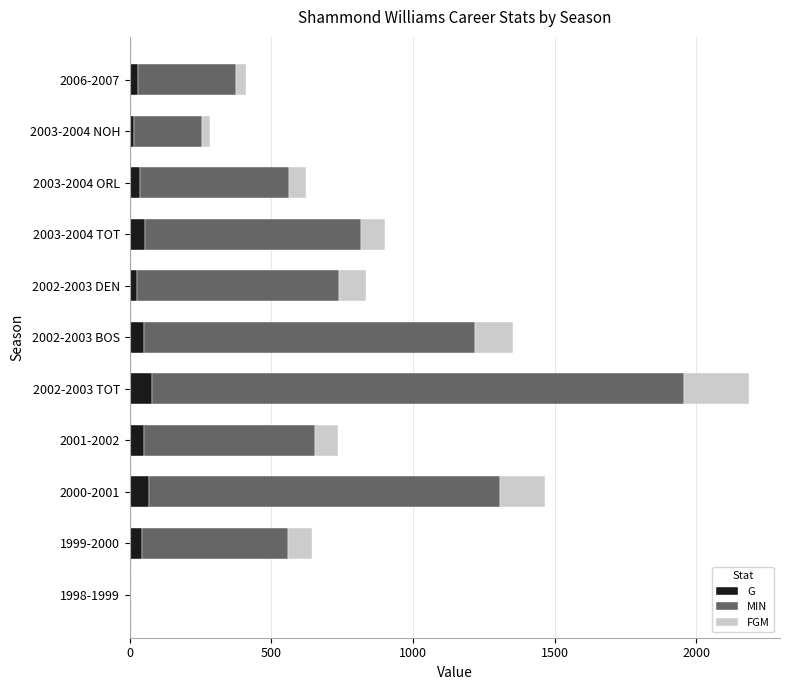

What is the total value across all series at 2001-2002?

734